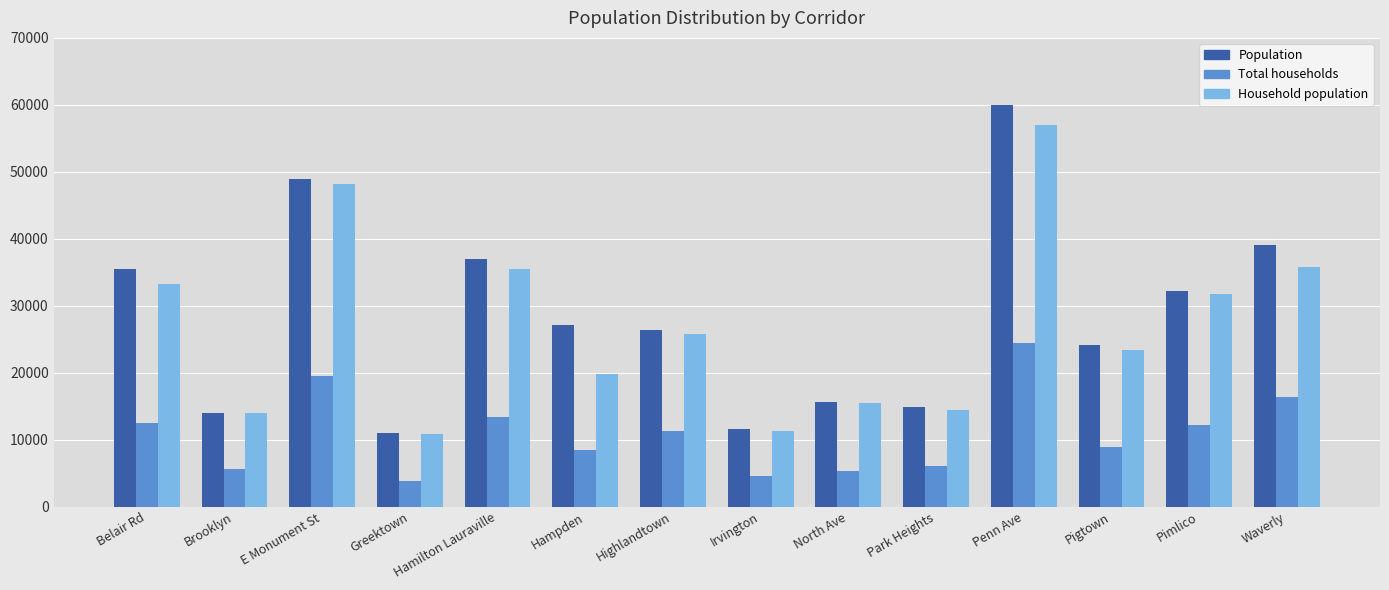

Are the bars horizontal?

No